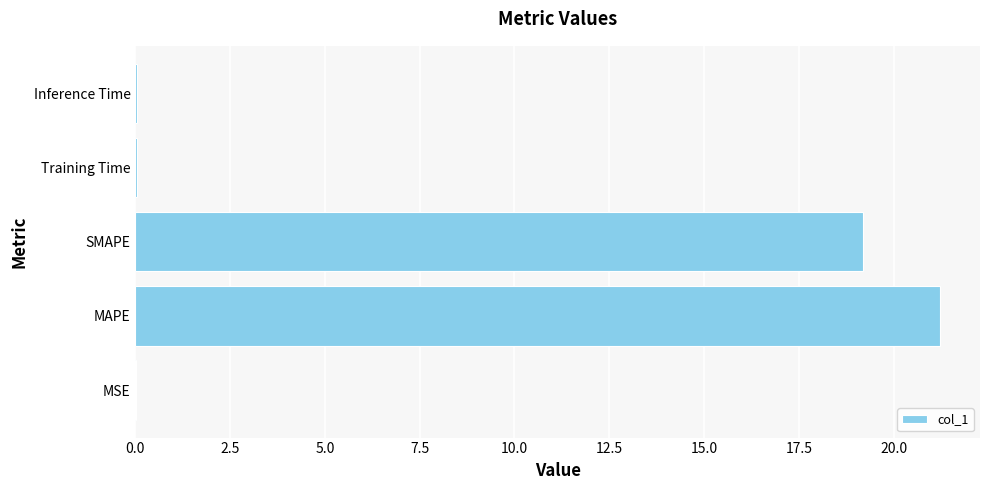

Approximately how many times larger is the value at SMAPE compared to MAPE?

0.9